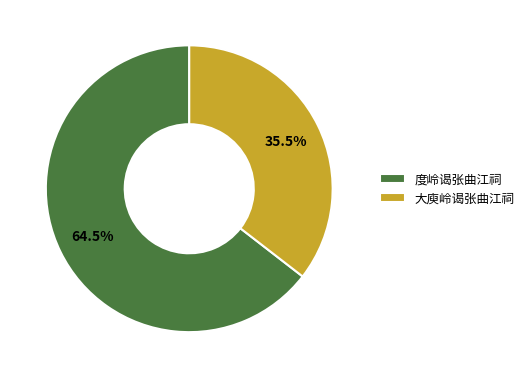

How many slices are in this pie chart?

2